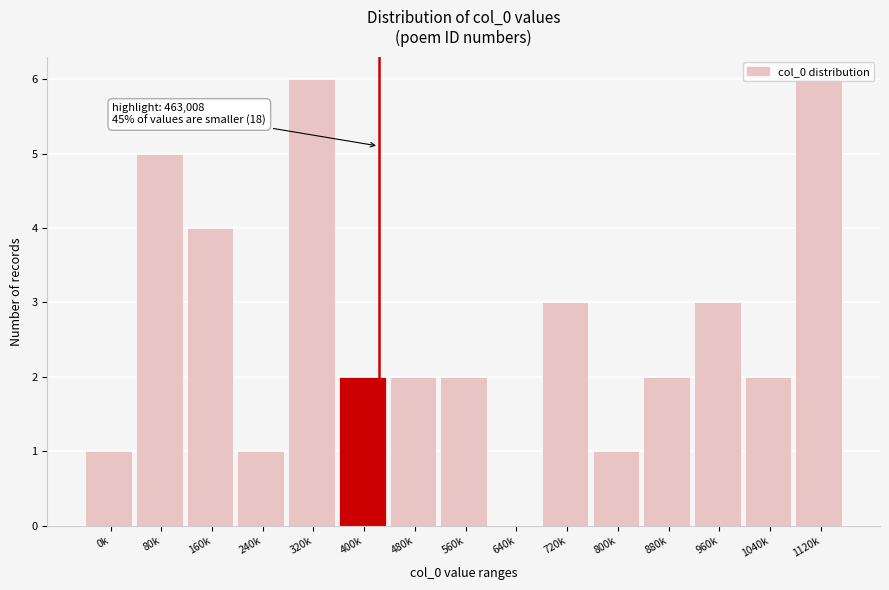

The value at 480k is 3. True or false?

False